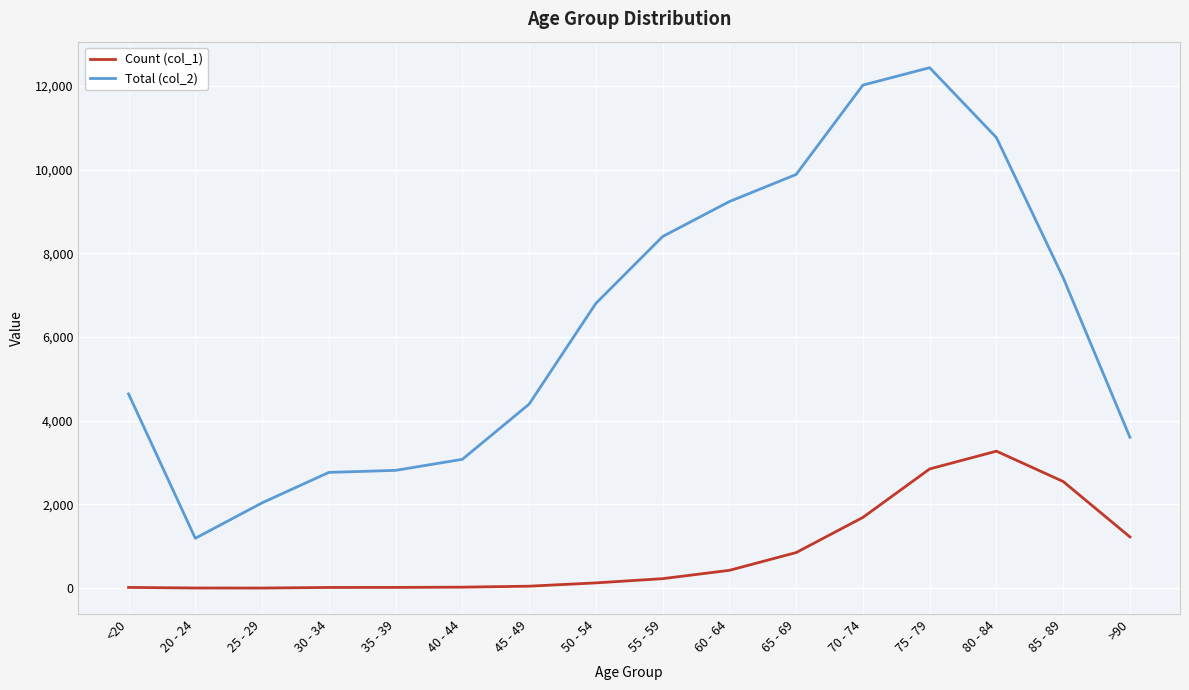

Which series has the largest range (max minus min)?

Total (col_2)